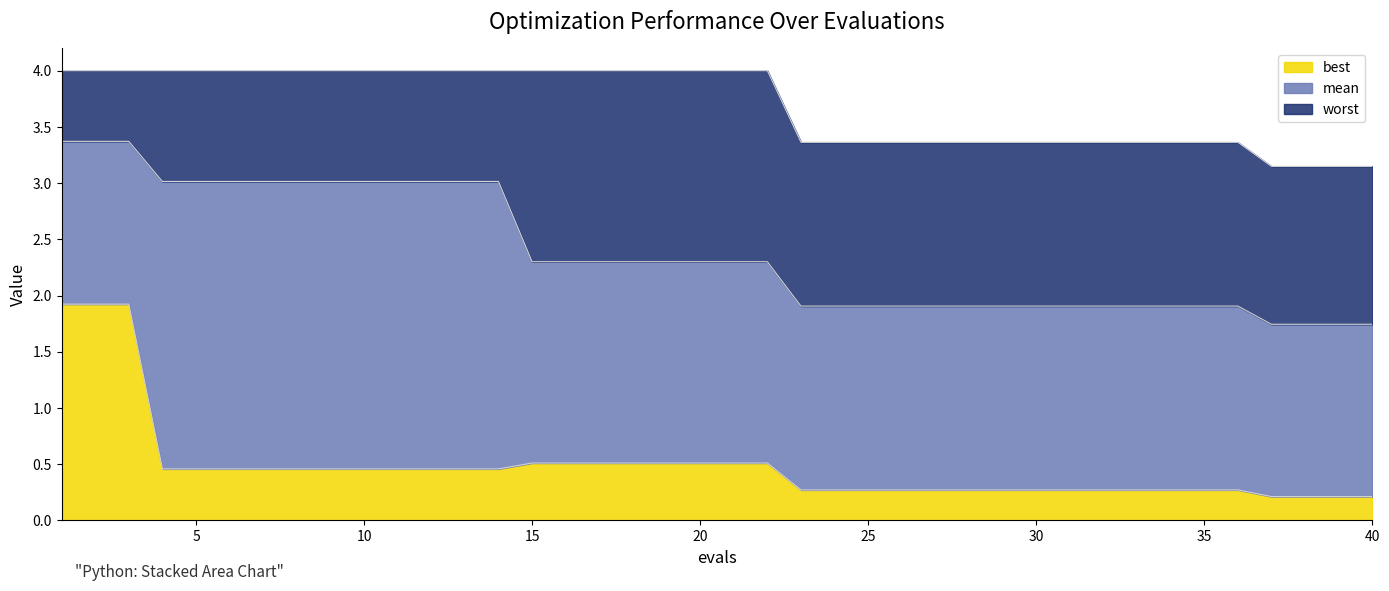

Reading left to right, transcribe all the data shown in this chart.

mean: 1=3.4	2=3.4	3=3.4	4=3.0	5=3.0	6=3.0	7=3.0	8=3.0	9=3.0	10=3.0	11=3.0	12=3.0	13=3.0	14=3.0	15=2.3	16=2.3	17=2.3	18=2.3	19=2.3	20=2.3	21=2.3	22=2.3	23=1.9	24=1.9	25=1.9	26=1.9	27=1.9	28=1.9	29=1.9	30=1.9	31=1.9	32=1.9	33=1.9	34=1.9	35=1.9	36=1.9	37=1.7	38=1.7	39=1.7	40=1.7
best: 1=1.9	2=1.9	3=1.9	4=0.5	5=0.5	6=0.5	7=0.5	8=0.5	9=0.5	10=0.5	11=0.5	12=0.5	13=0.5	14=0.5	15=0.5	16=0.5	17=0.5	18=0.5	19=0.5	20=0.5	21=0.5	22=0.5	23=0.3	24=0.3	25=0.3	26=0.3	27=0.3	28=0.3	29=0.3	30=0.3	31=0.3	32=0.3	33=0.3	34=0.3	35=0.3	36=0.3	37=0.2	38=0.2	39=0.2	40=0.2
worst: 1=4.0	2=4.0	3=4.0	4=4.0	5=4.0	6=4.0	7=4.0	8=4.0	9=4.0	10=4.0	11=4.0	12=4.0	13=4.0	14=4.0	15=4.0	16=4.0	17=4.0	18=4.0	19=4.0	20=4.0	21=4.0	22=4.0	23=3.4	24=3.4	25=3.4	26=3.4	27=3.4	28=3.4	29=3.4	30=3.4	31=3.4	32=3.4	33=3.4	34=3.4	35=3.4	36=3.4	37=3.1	38=3.1	39=3.1	40=3.1